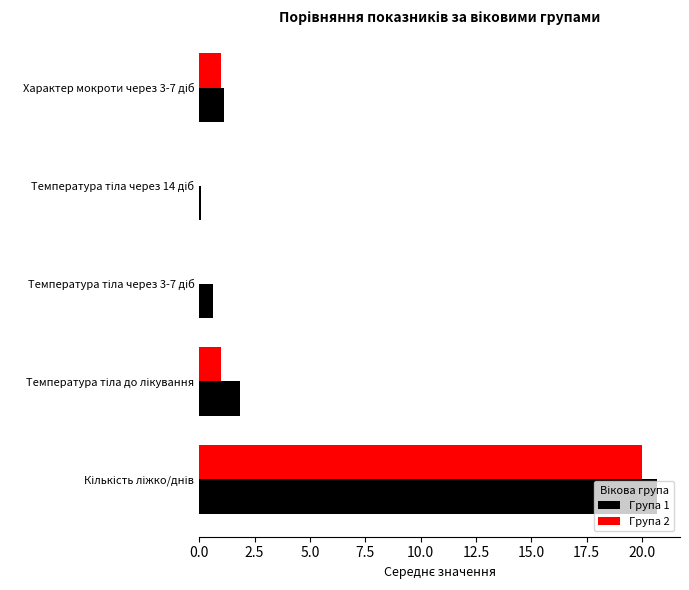

What is the maximum value shown in the chart?

20.7